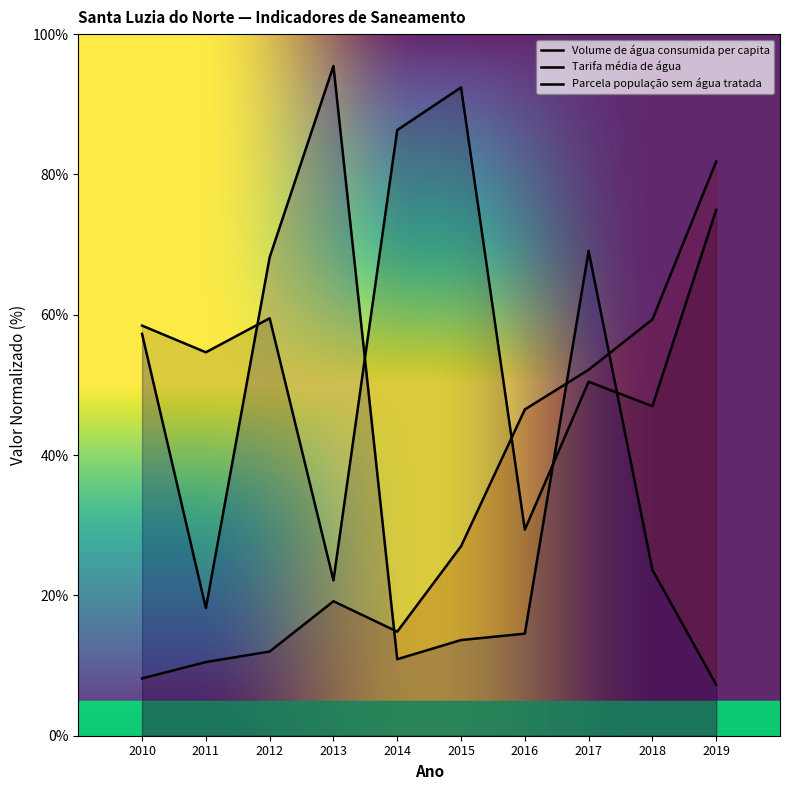

Reading left to right, transcribe all the data shown in this chart.

Volume de água consumida per capita: 2010=58.5	2011=54.6	2012=59.5	2013=22.1	2014=86.3	2015=92.4	2016=29.4	2017=50.5	2018=47.0	2019=75.0
Tarifa média de água: 2010=8.2	2011=10.5	2012=12.0	2013=19.2	2014=14.8	2015=27.0	2016=46.5	2017=52.2	2018=59.3	2019=81.8
Parcela população sem água tratada: 2010=57.3	2011=18.2	2012=68.2	2013=95.5	2014=10.9	2015=13.6	2016=14.5	2017=69.1	2018=23.6	2019=7.3